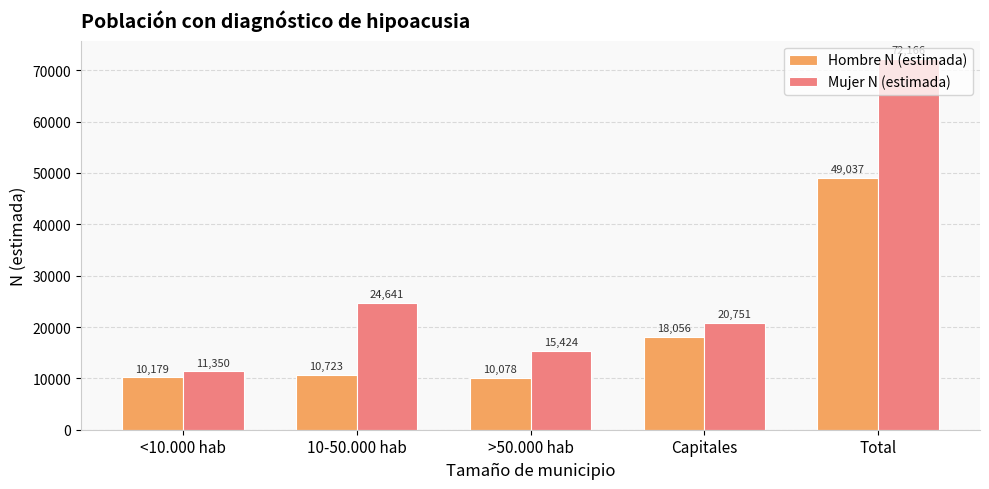

Between <10.000 hab and Capitales, which series saw the biggest shift?

Mujer N (estimada)